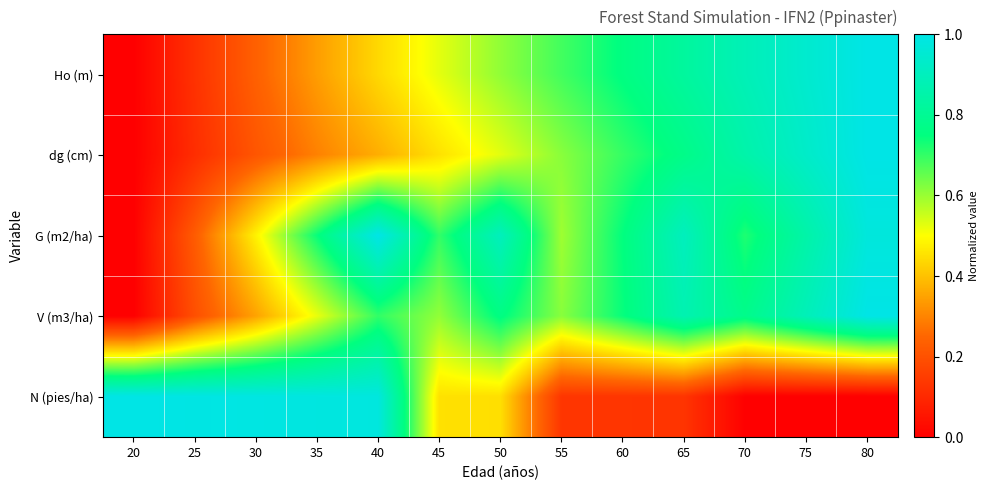

What is the total value across all series at 30?

2.3